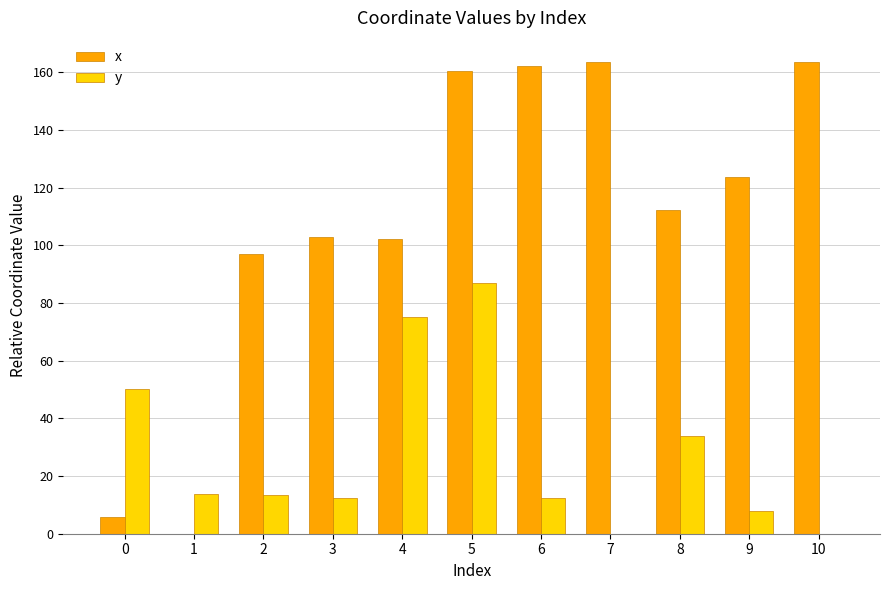

Are the bars grouped side by side (vs. stacked)?

Yes